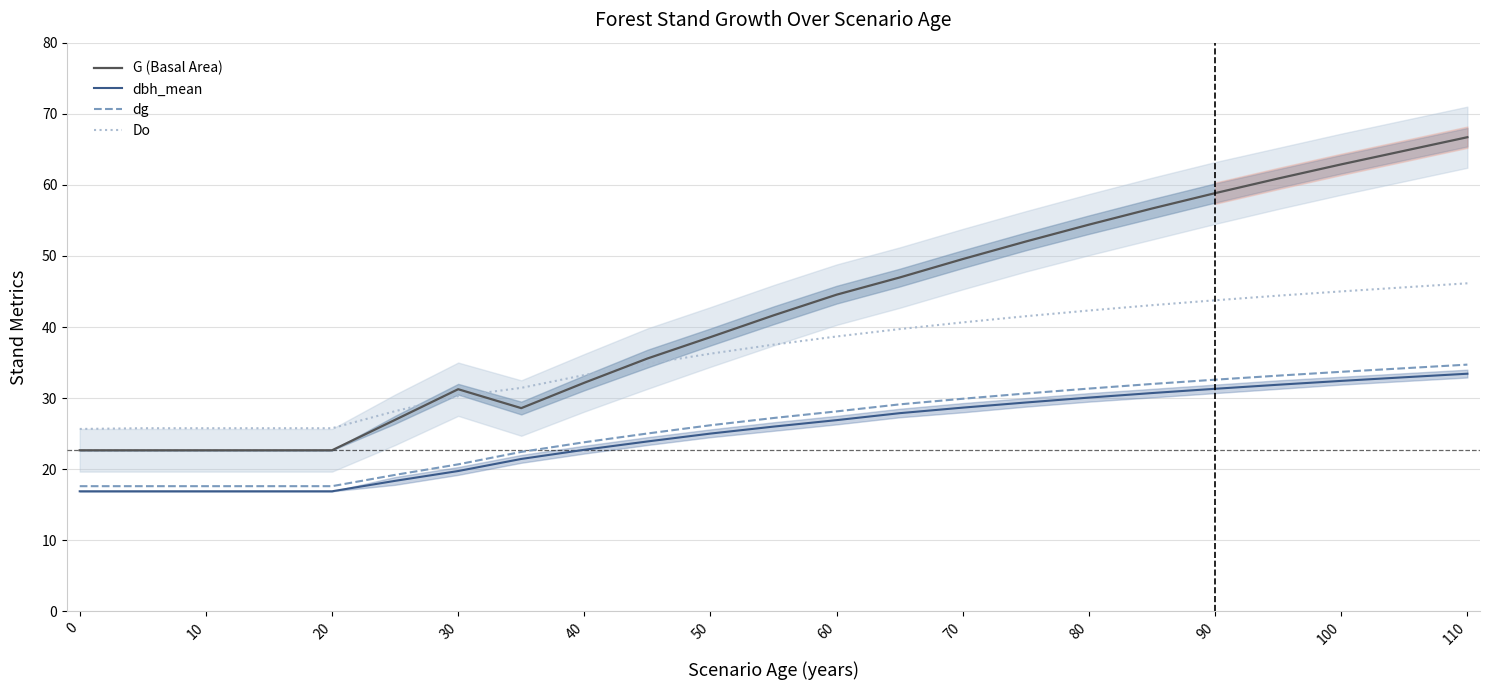

Does the chart have visible grid lines?

Yes